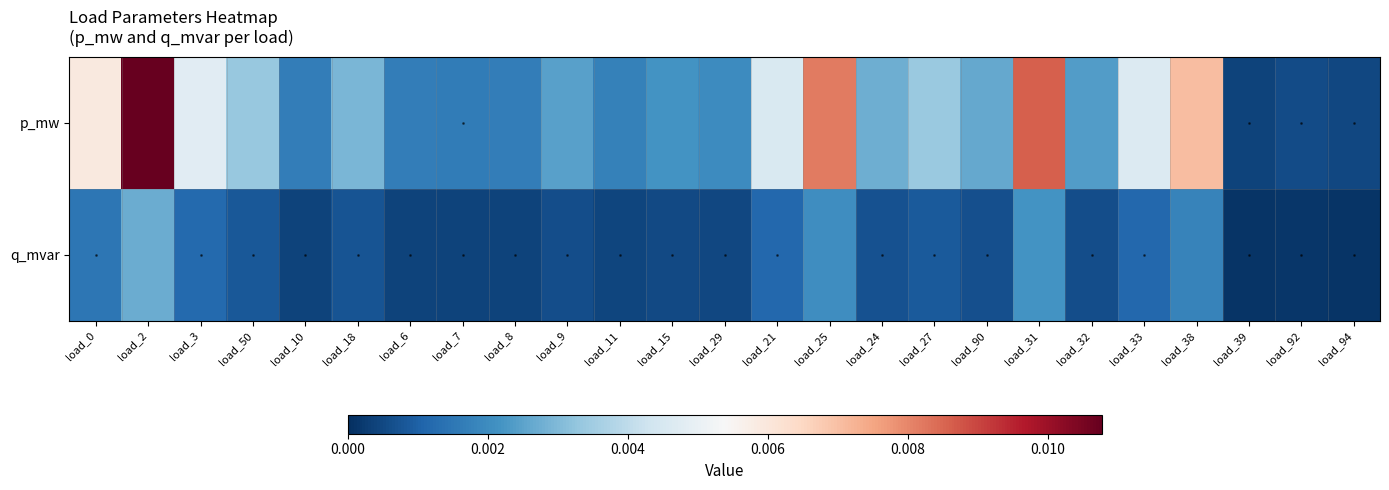

Which label corresponds to the smallest value in the chart?

load_39